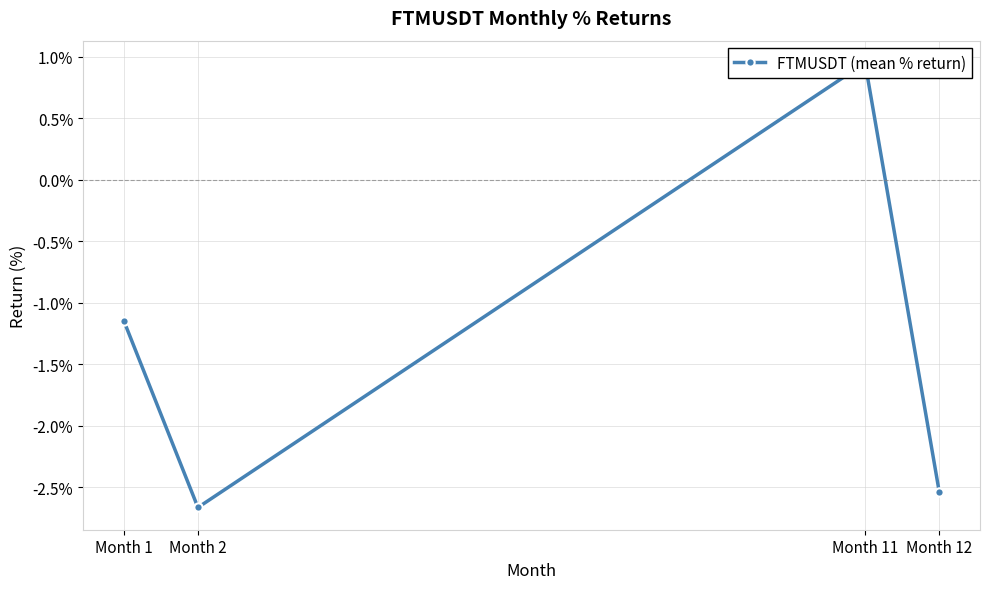

List the labels in order of value, largest first.

Month 11, Month 1, Month 12, Month 2